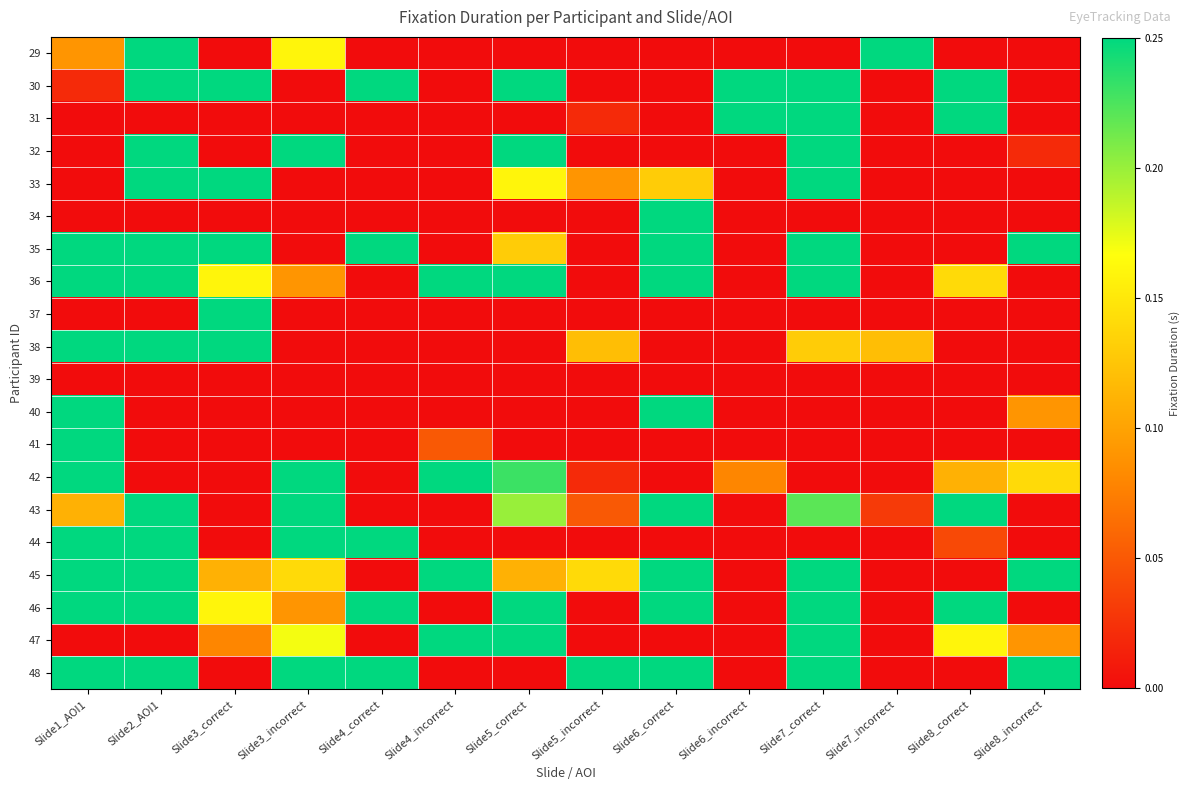

Which series has the largest range (max minus min)?

29